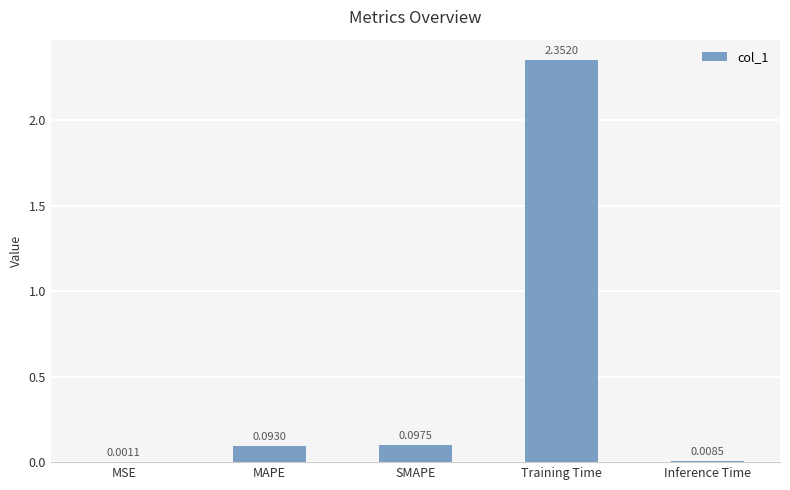

At which label is the value closest to 1?

SMAPE